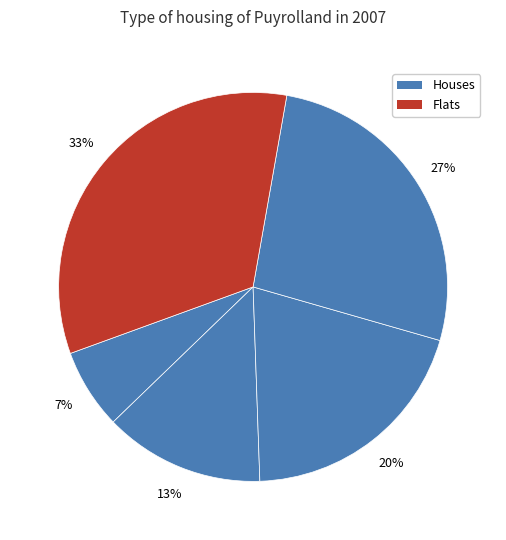

Count the number of slices in the pie.

5